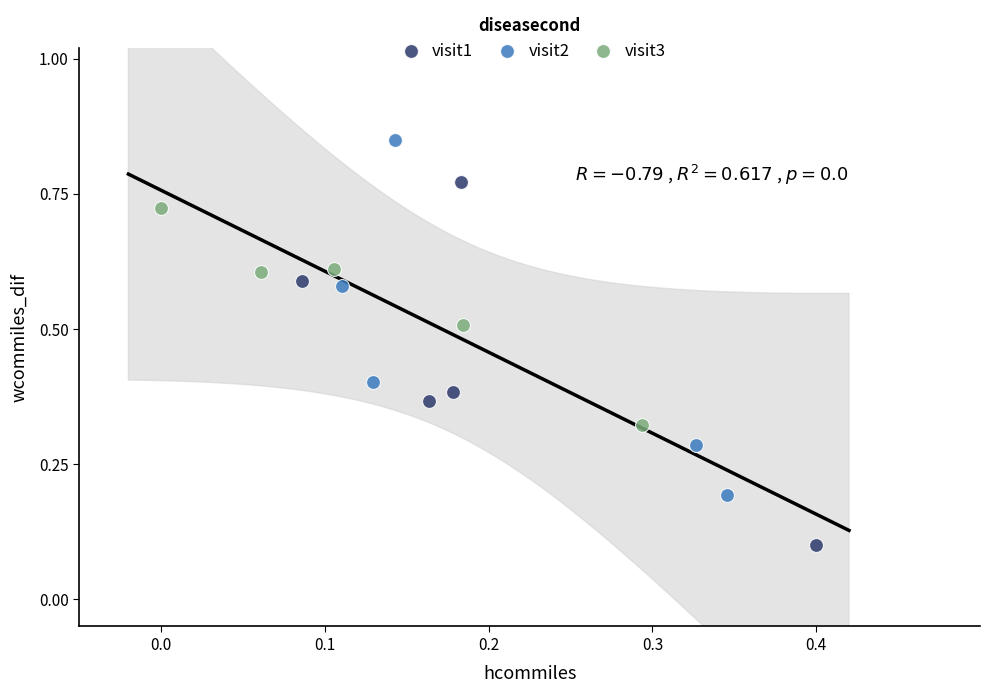

Which series reaches the minimum Y coordinate?

visit1